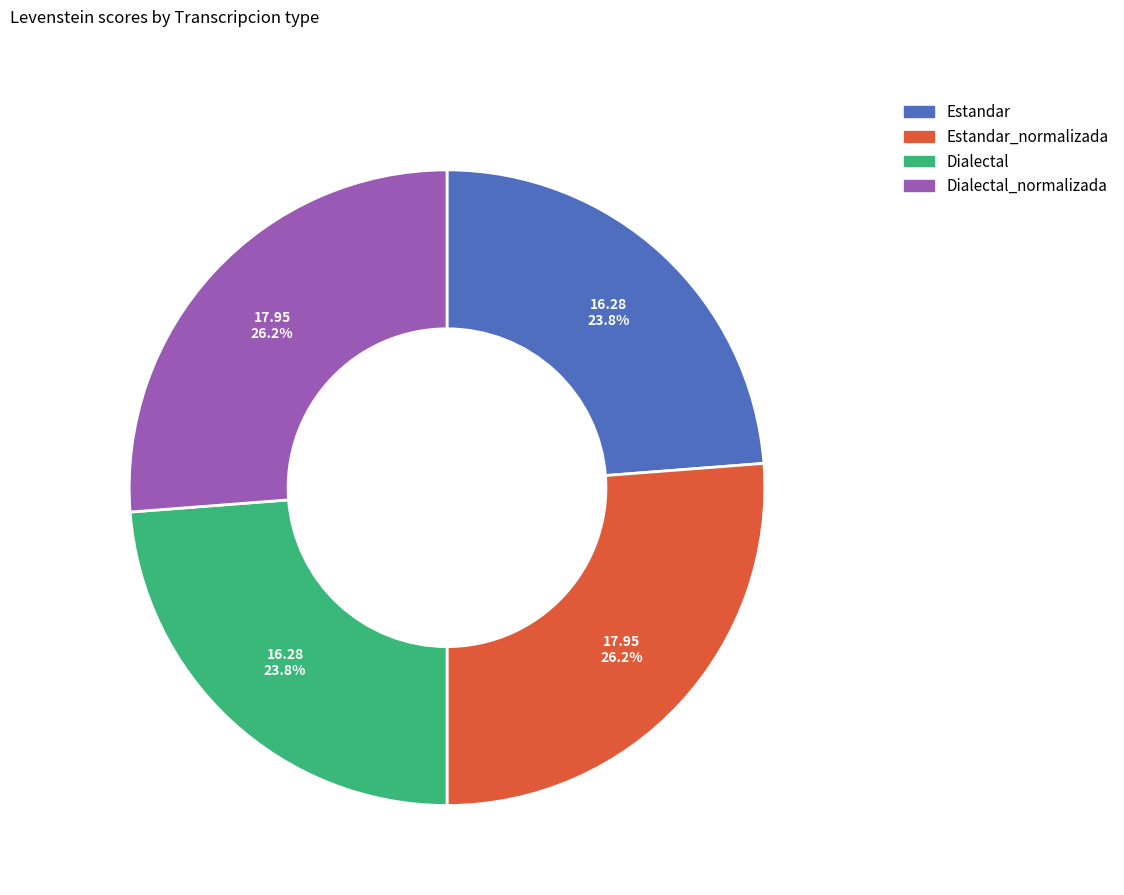

Is there a majority slice in this chart?

No